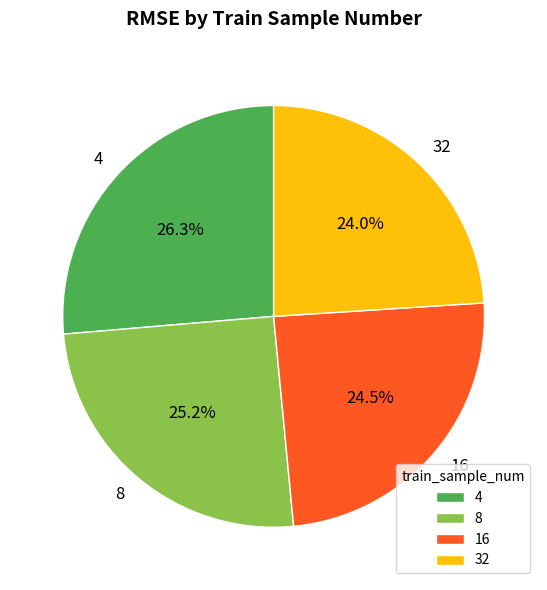

Count the number of slices in the pie.

4